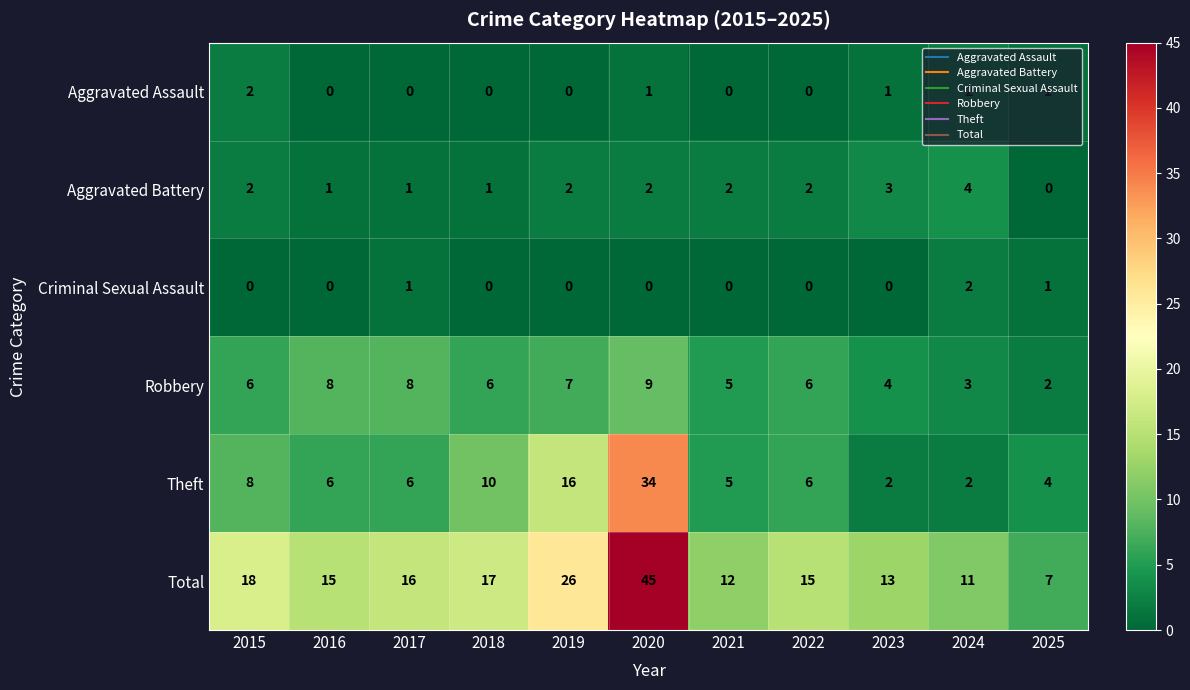

What is the sum of all Total values?

195